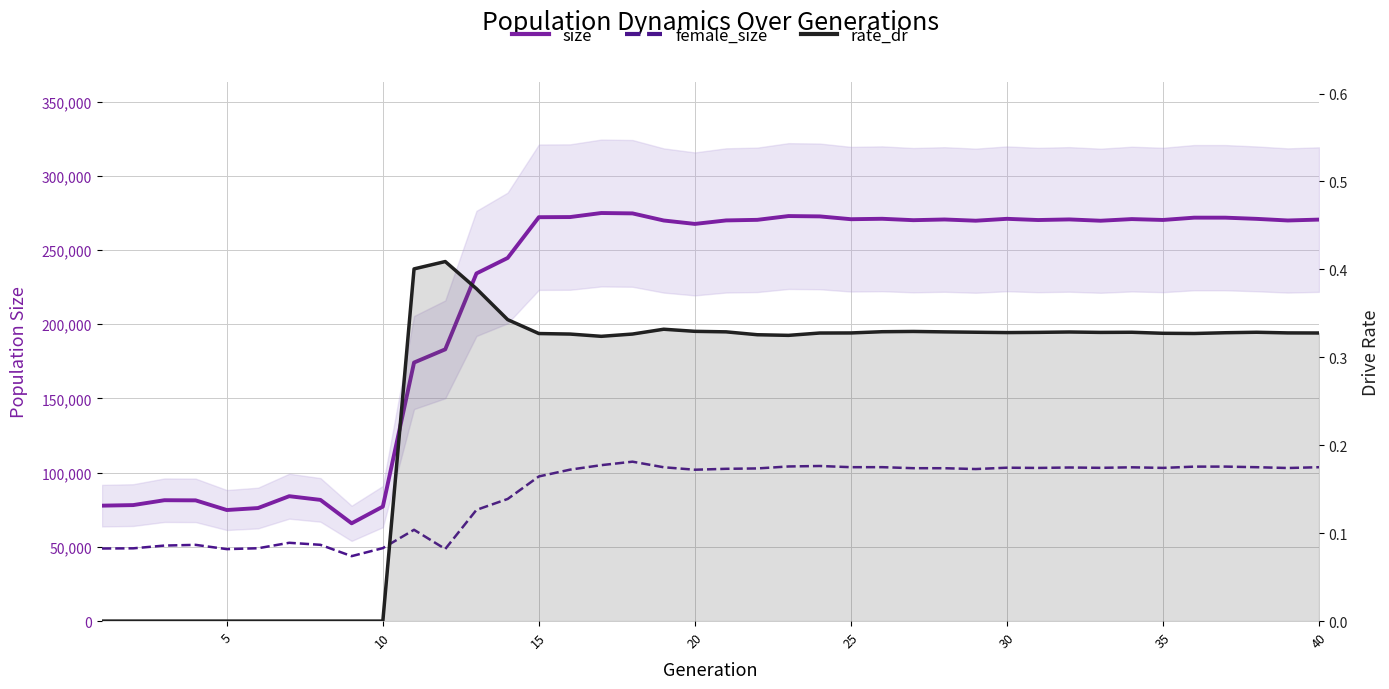

What is the sum of the size values at 10 and 34?

351740.0